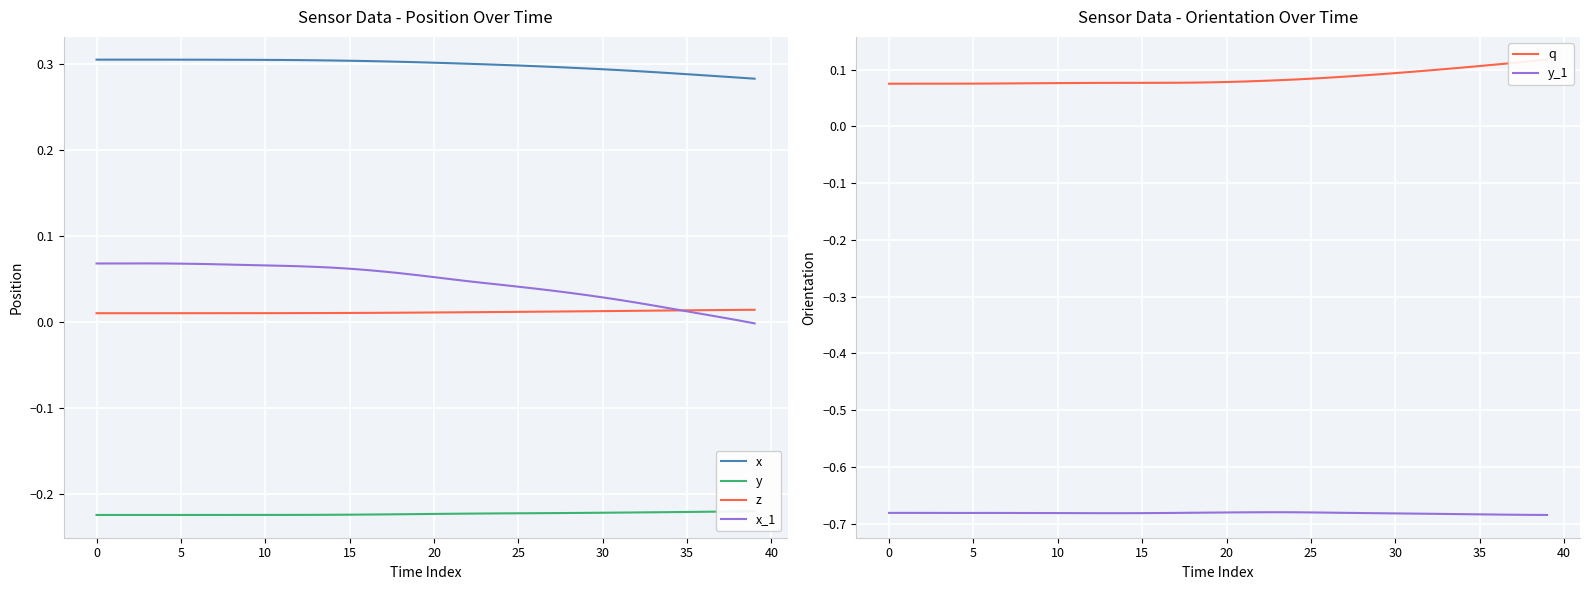

True or false: x_1 and x intersect in this chart.

False